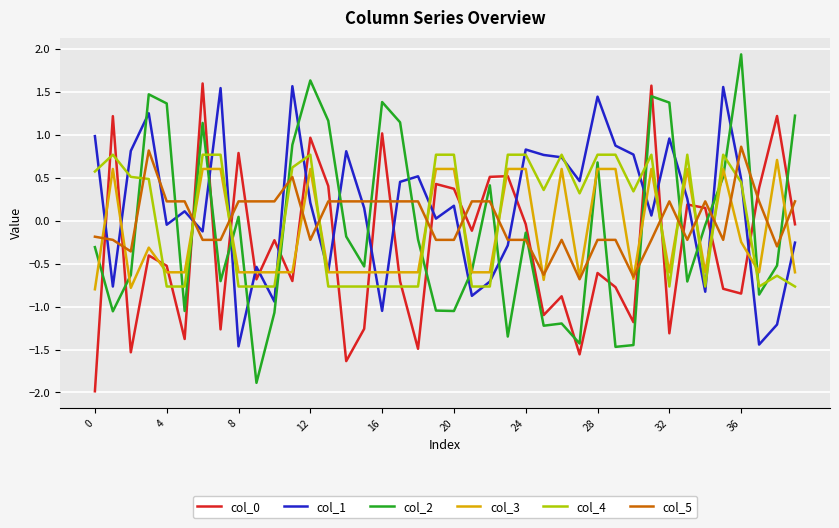

True or false: col_4 and col_5 cross at least once.

True